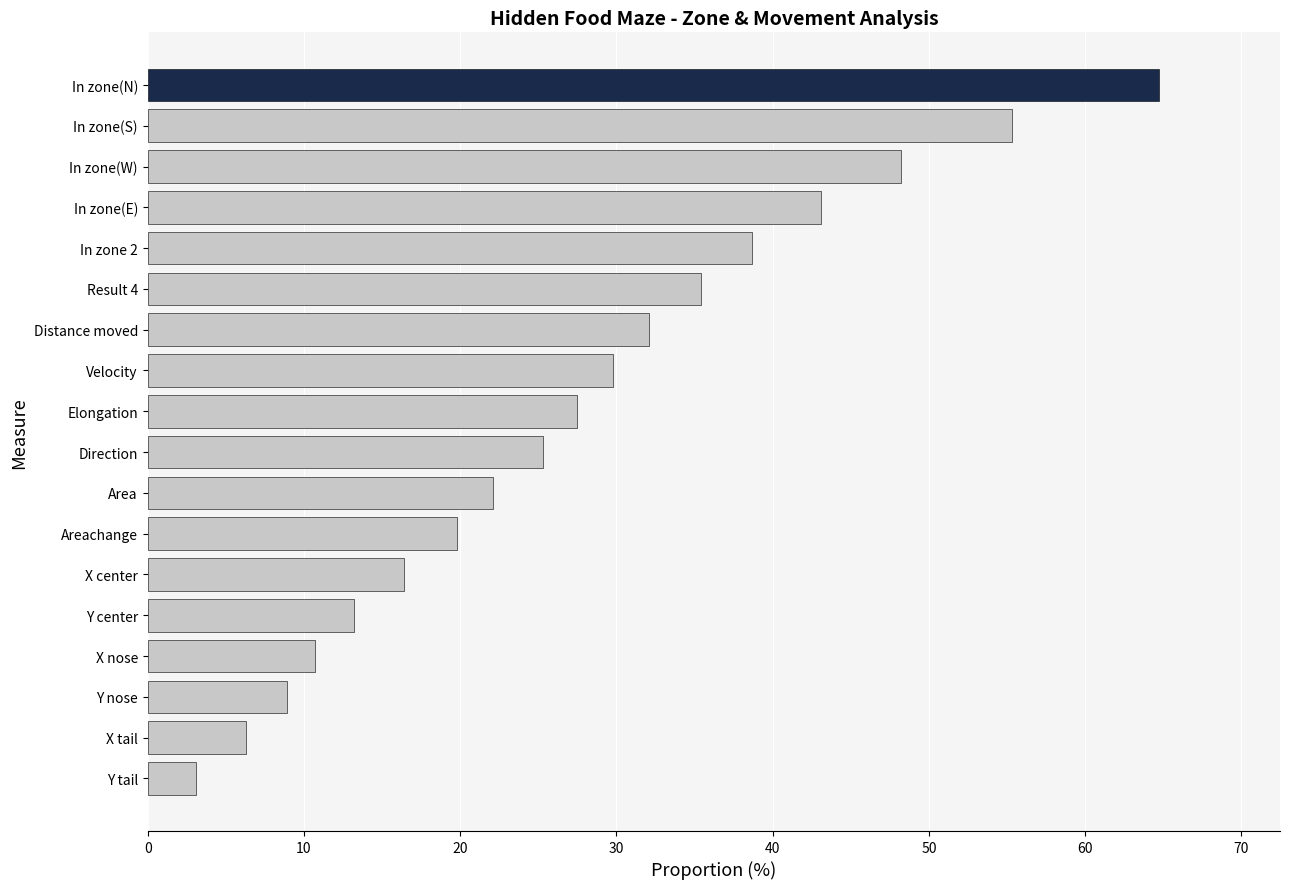

What is the maximum value shown in the chart?

64.7